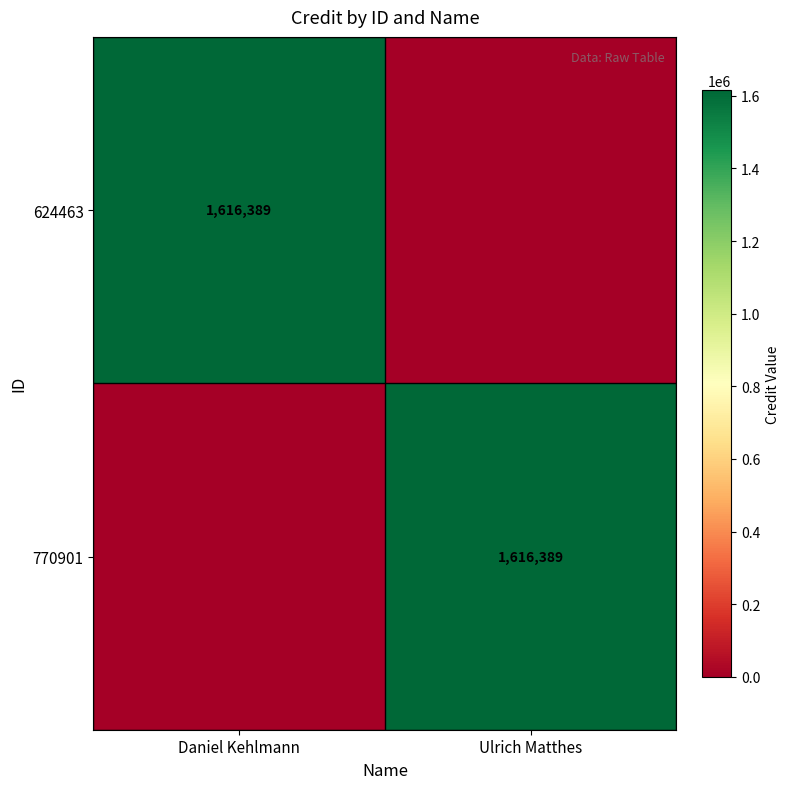

Is it true that 624463 equals 2175115 at Daniel Kehlmann?

False